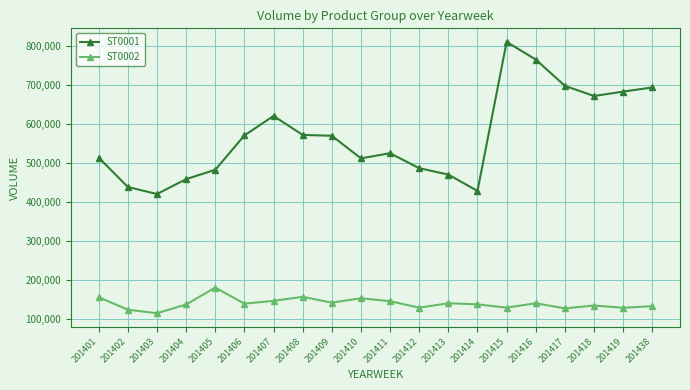

At 201403, list the series in order from smallest to largest.

ST0002, ST0001